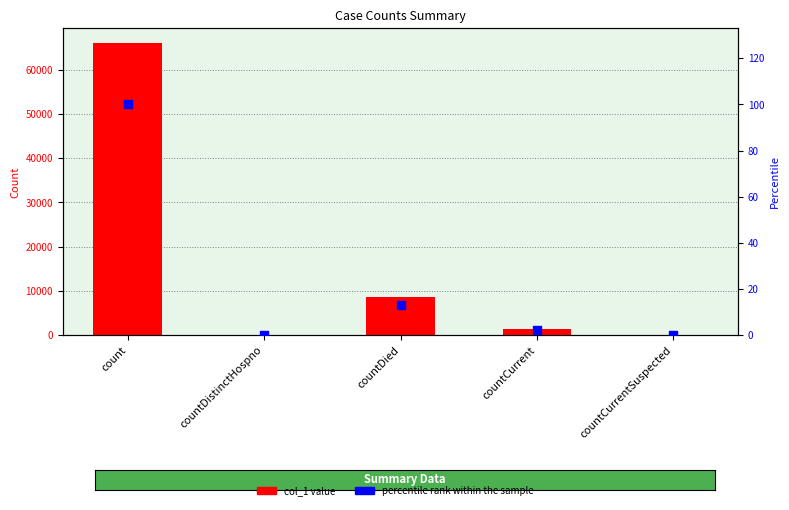

At which category is the sum across all series the highest?

count